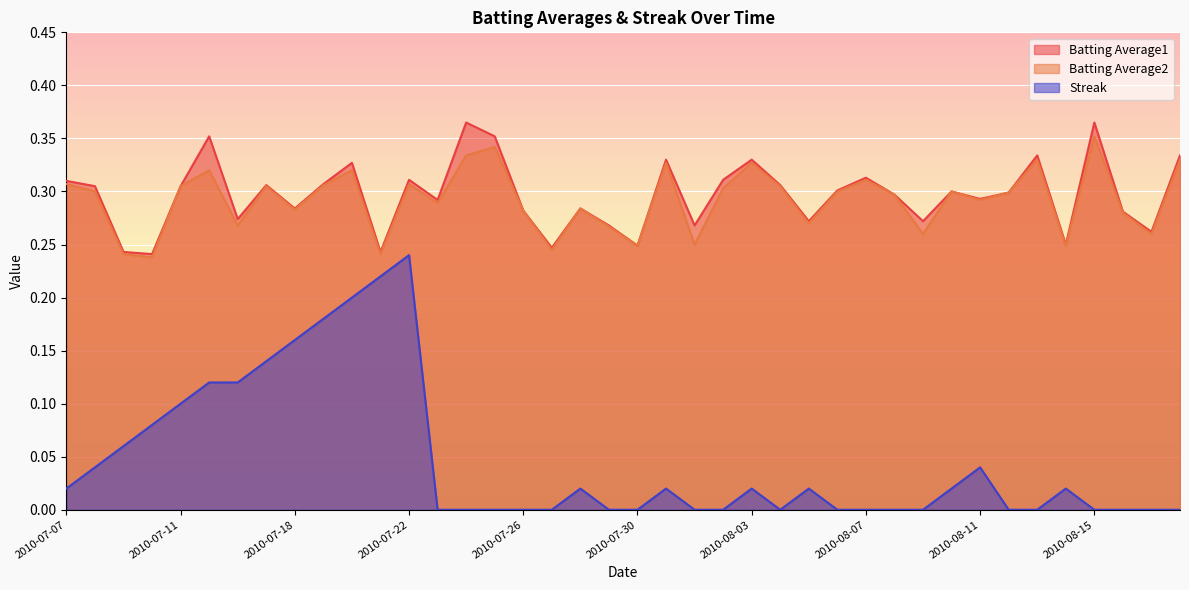

Reading left to right, what are all the values shown in this chart?

Batting Average1: 0.3	0.3	0.2	0.2	0.3	0.4	0.3	0.3	0.3	0.3	0.3	0.2	0.3	0.3	0.4	0.4	0.3	0.2	0.3	0.3	0.2	0.3	0.3	0.3	0.3	0.3	0.3	0.3	0.3	0.3	0.3	0.3	0.3	0.3	0.3	0.2	0.4	0.3	0.3	0.3
Batting Average2: 0.3	0.3	0.2	0.2	0.3	0.3	0.3	0.3	0.3	0.3	0.3	0.2	0.3	0.3	0.3	0.3	0.3	0.2	0.3	0.3	0.2	0.3	0.2	0.3	0.3	0.3	0.3	0.3	0.3	0.3	0.3	0.3	0.3	0.3	0.3	0.2	0.4	0.3	0.3	0.3
Streak: 0.0	0.0	0.1	0.1	0.1	0.1	0.1	0.1	0.2	0.2	0.2	0.2	0.2	0.0	0.0	0.0	0.0	0.0	0.0	0.0	0.0	0.0	0.0	0.0	0.0	0.0	0.0	0.0	0.0	0.0	0.0	0.0	0.0	0.0	0.0	0.0	0.0	0.0	0.0	0.0